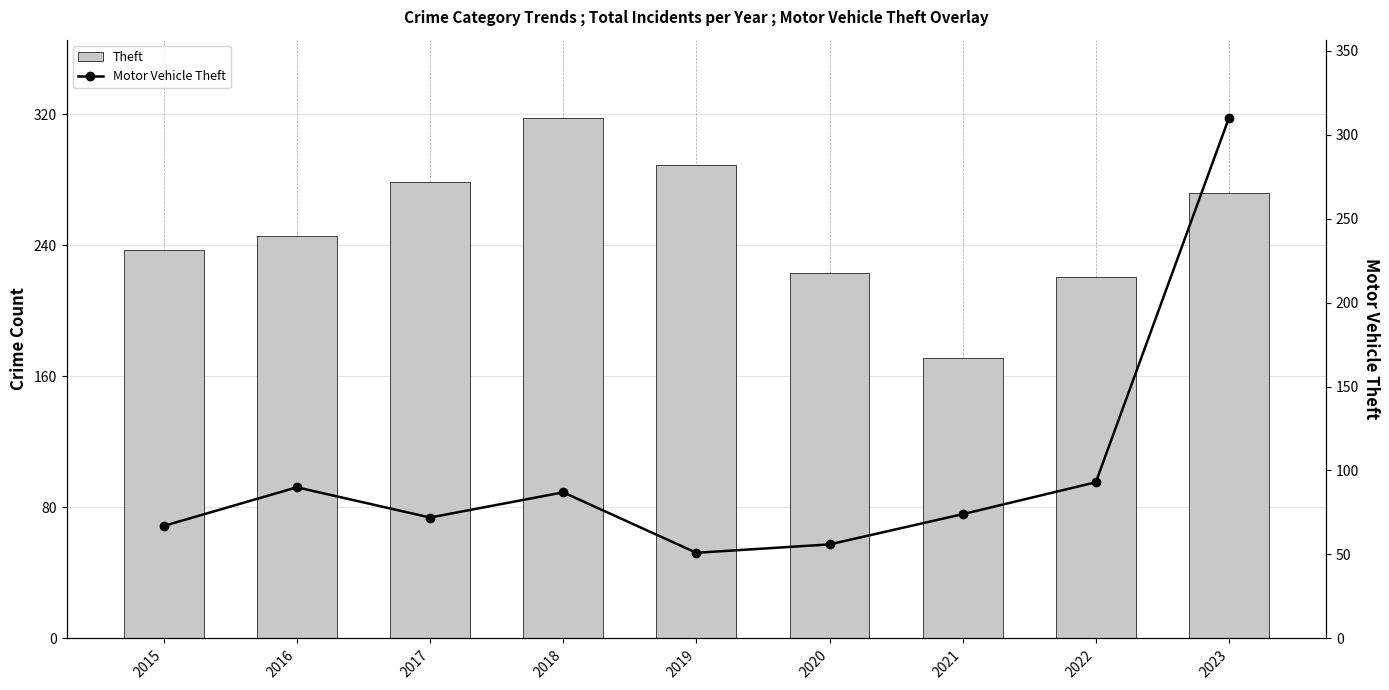

Rank the series at 2023 from highest to lowest value.

Motor Vehicle Theft, Theft